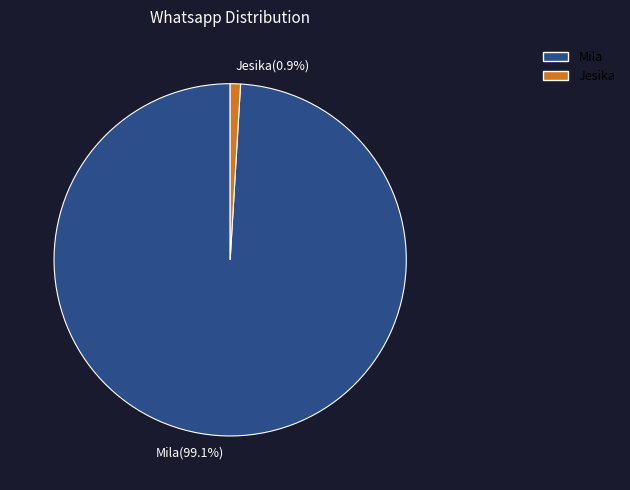

Is there a majority slice in this chart?

Yes